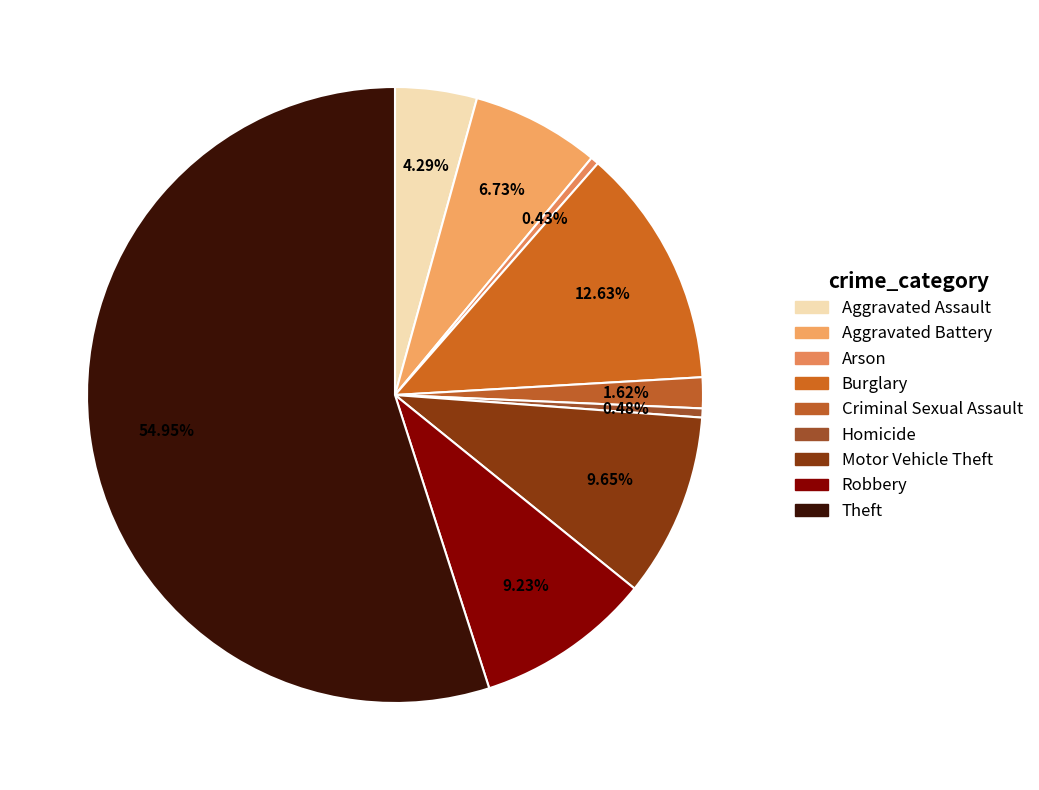

Rank the categories by value from lowest to highest.

Arson, Homicide, Criminal Sexual Assault, Aggravated Assault, Aggravated Battery, Robbery, Motor Vehicle Theft, Burglary, Theft